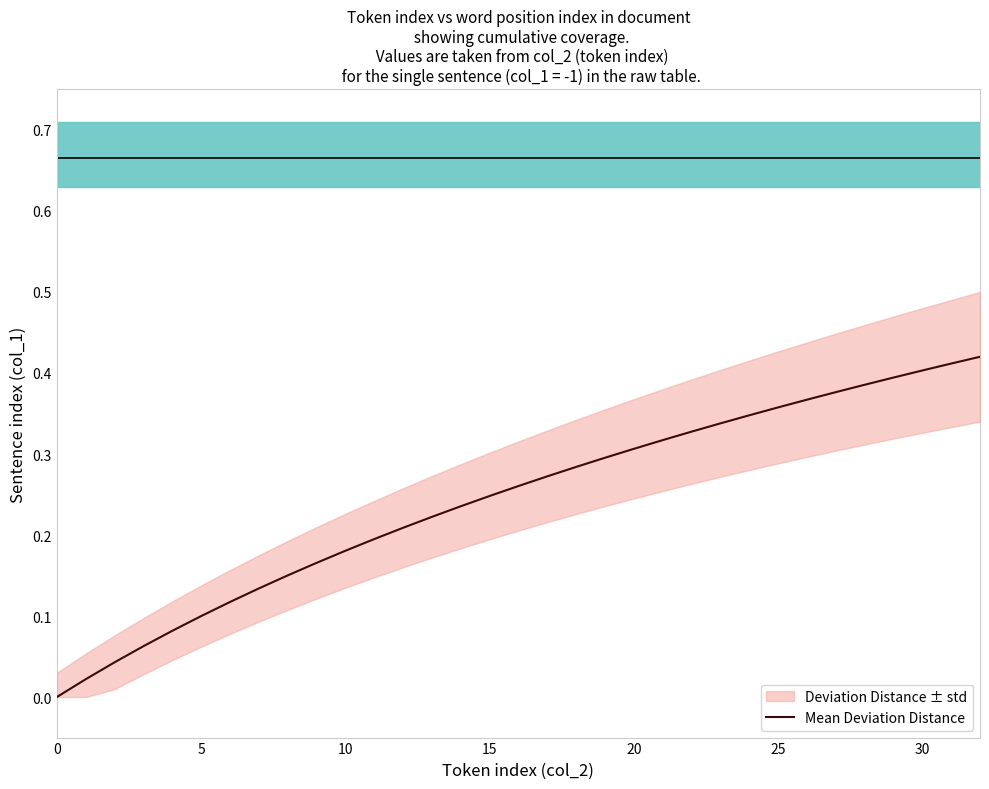

True or false: Mean Deviation Distance has a value of 0.0 at 0.

True